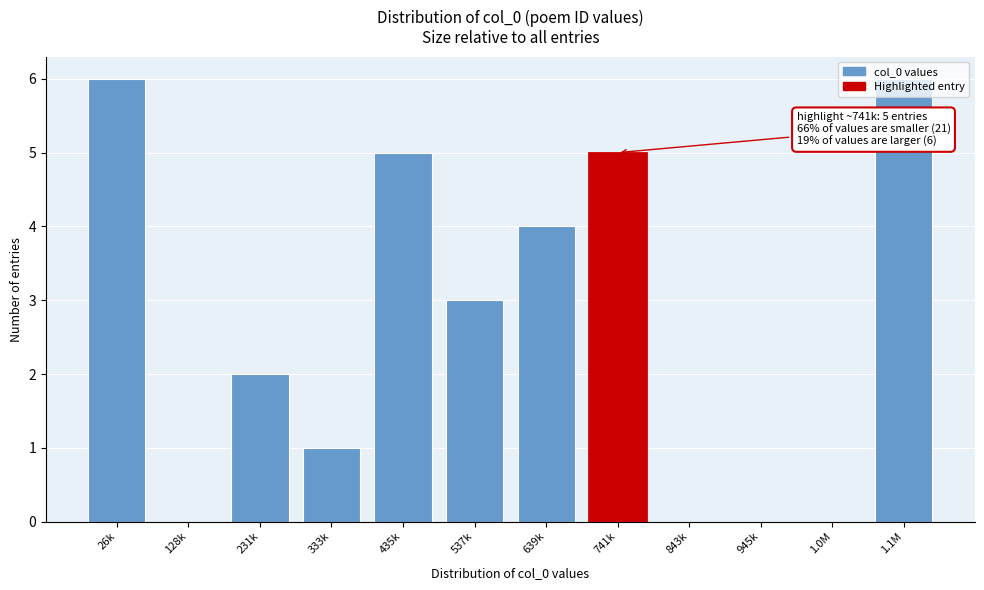

Between 26k and 333k, which is larger?

26k